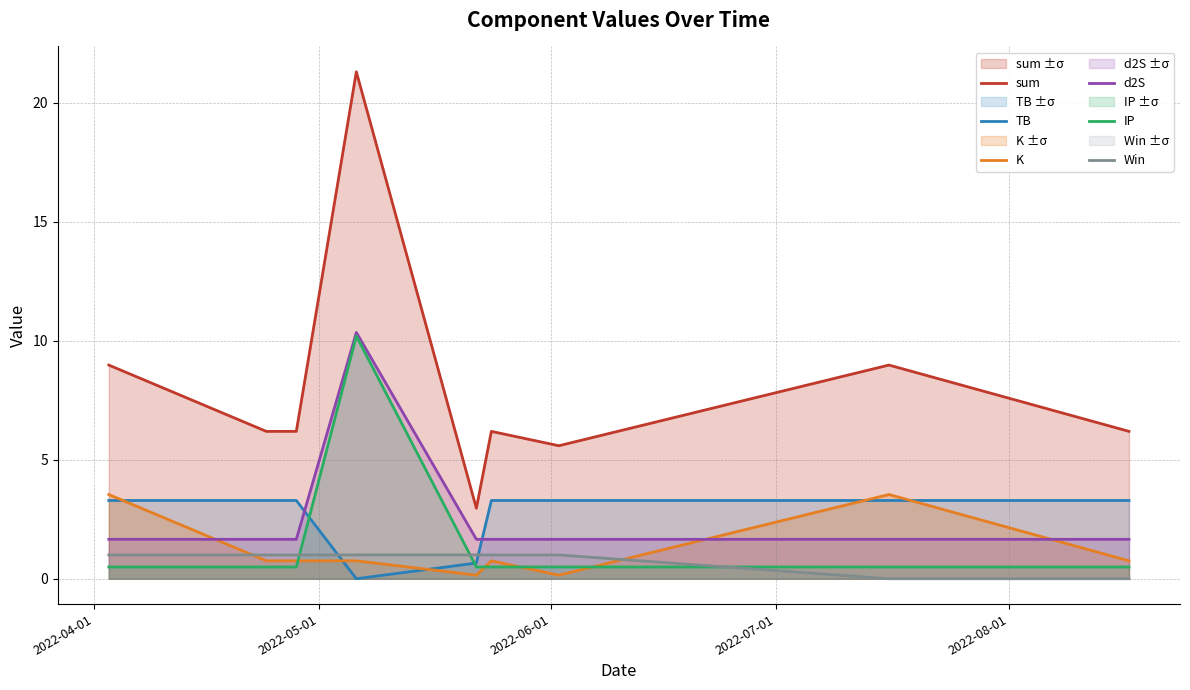

Which series has the largest range (max minus min)?

sum